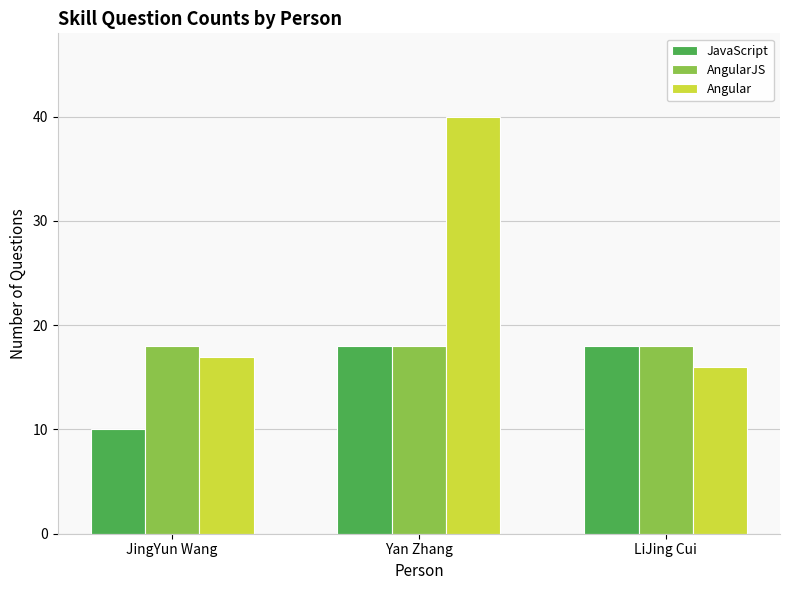

Which category has the lowest value across all series?

JingYun Wang